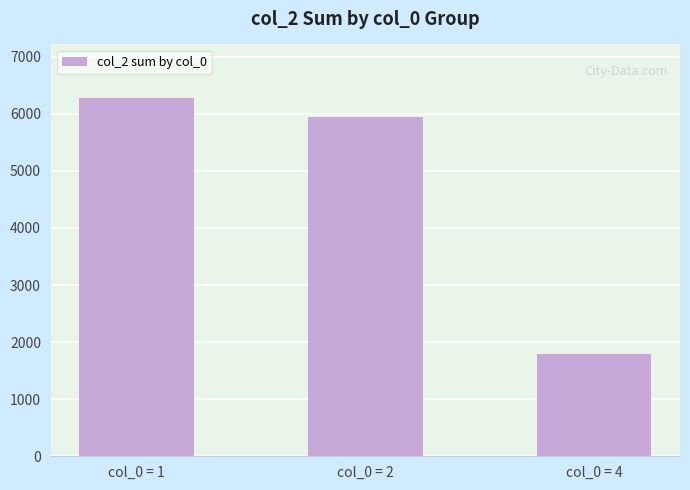

List the labels in order of value, smallest first.

col_0 = 4, col_0 = 2, col_0 = 1